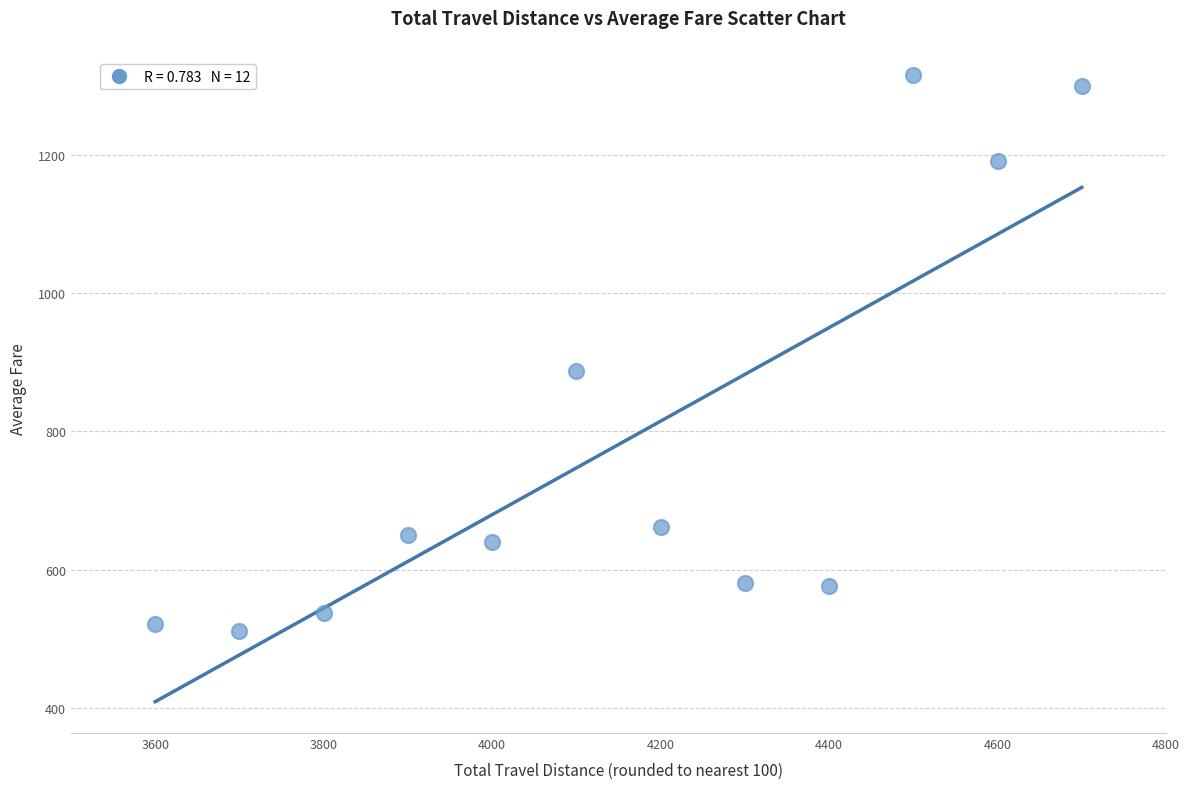

What Y value in the scatter plot is closest to 913?

887.4